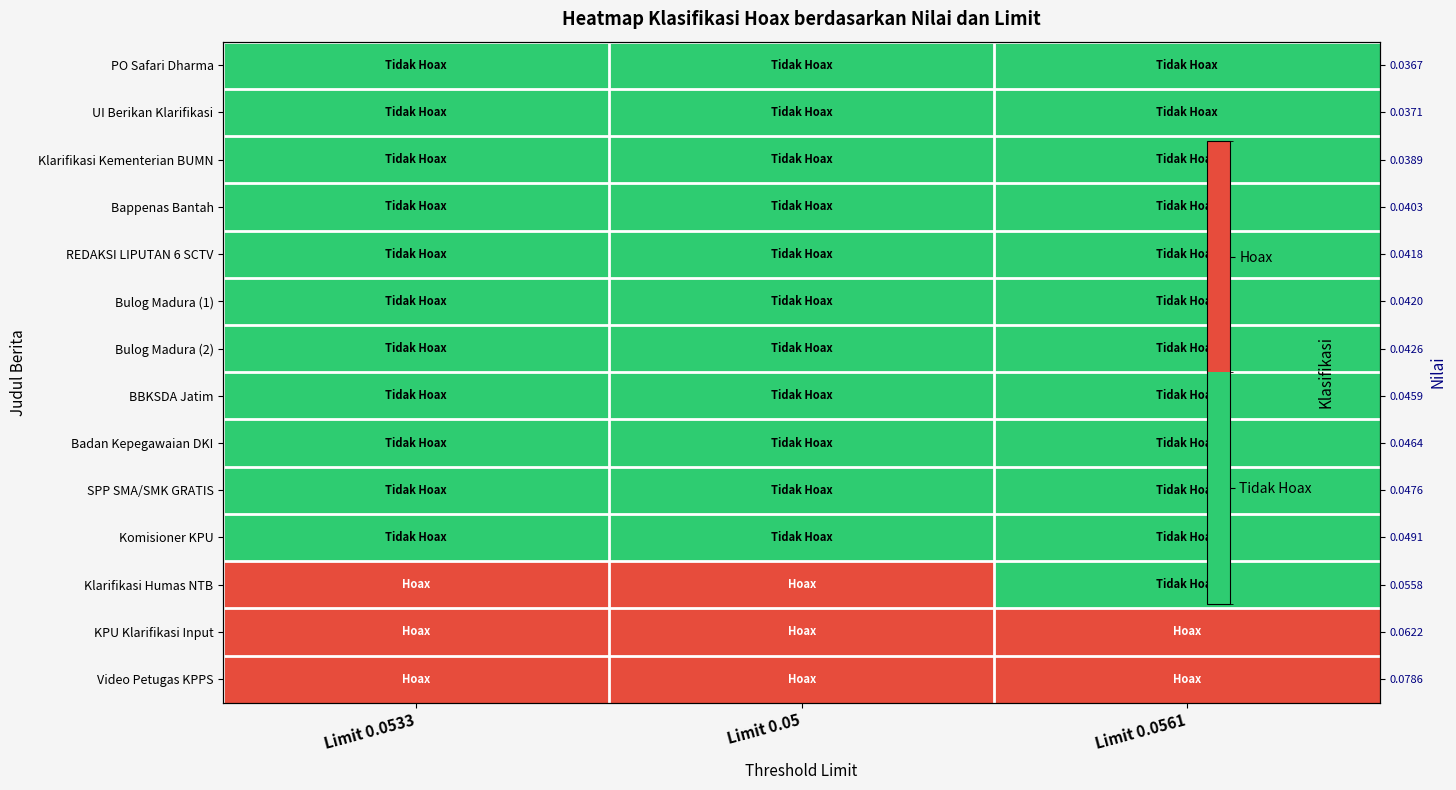

What is the spread (max minus min) of values at Limit 0.05?

1